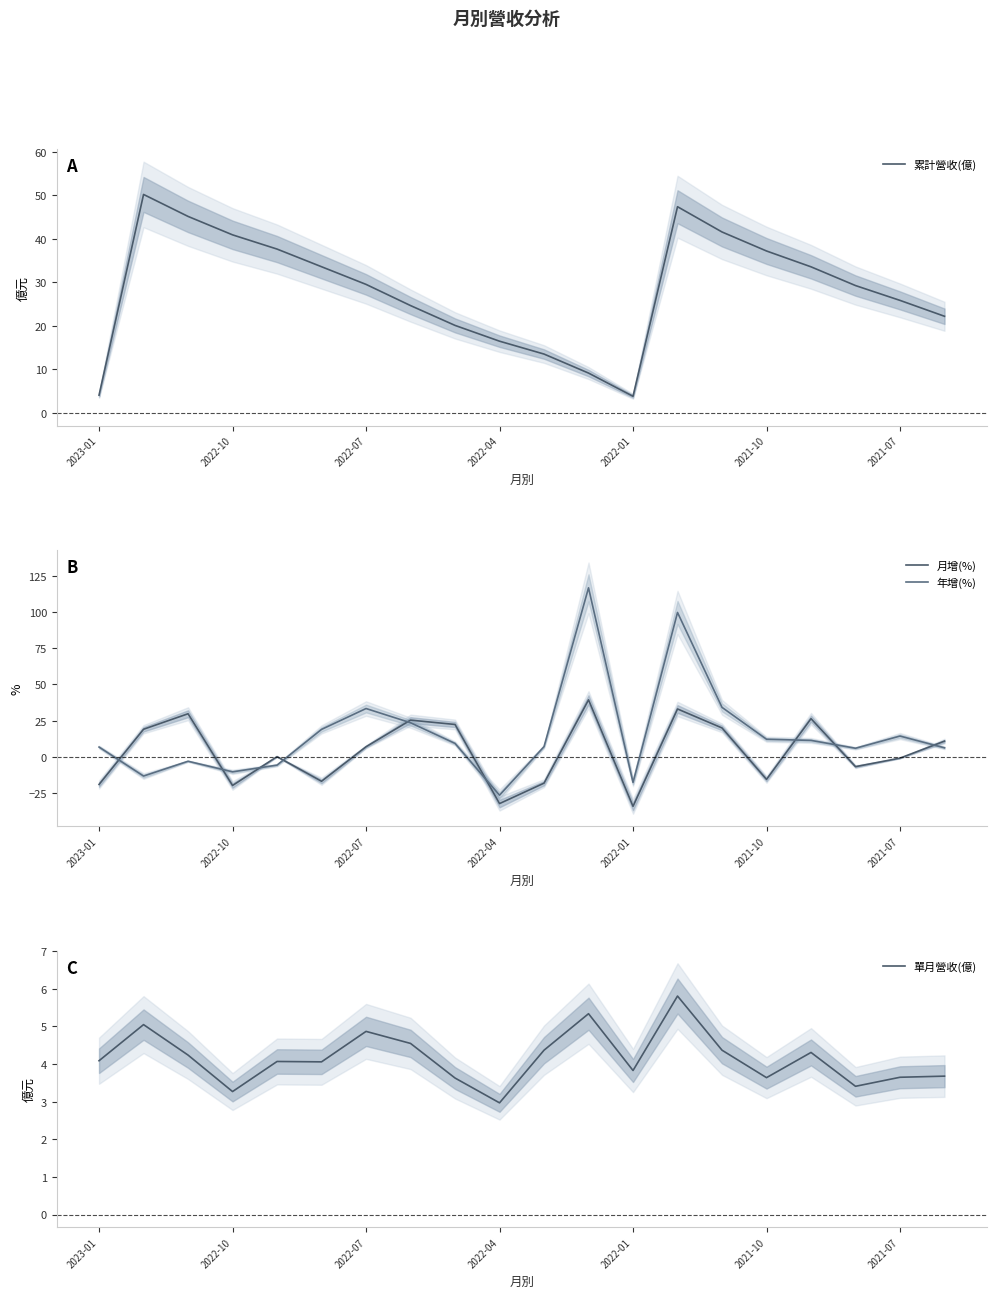

The 累計營收(億) series shows 9.6 at 2022-07. True or false?

False